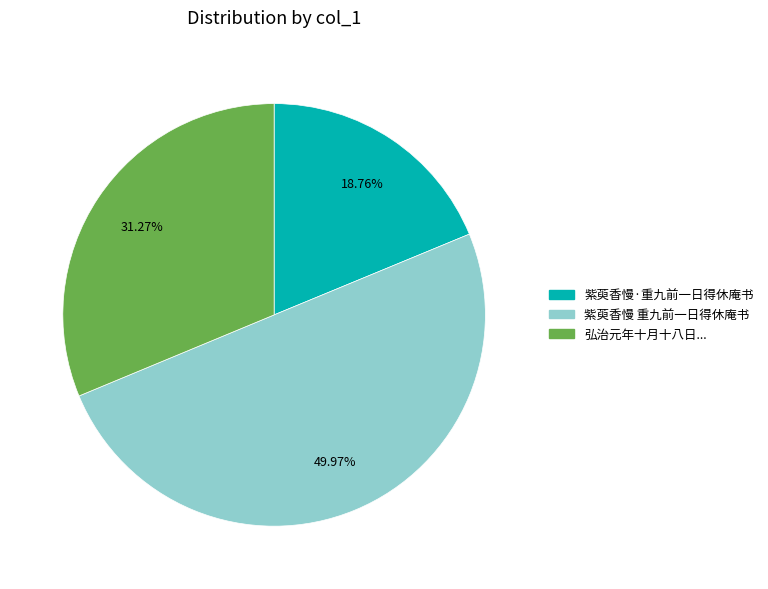

How many segments does this pie chart have?

3